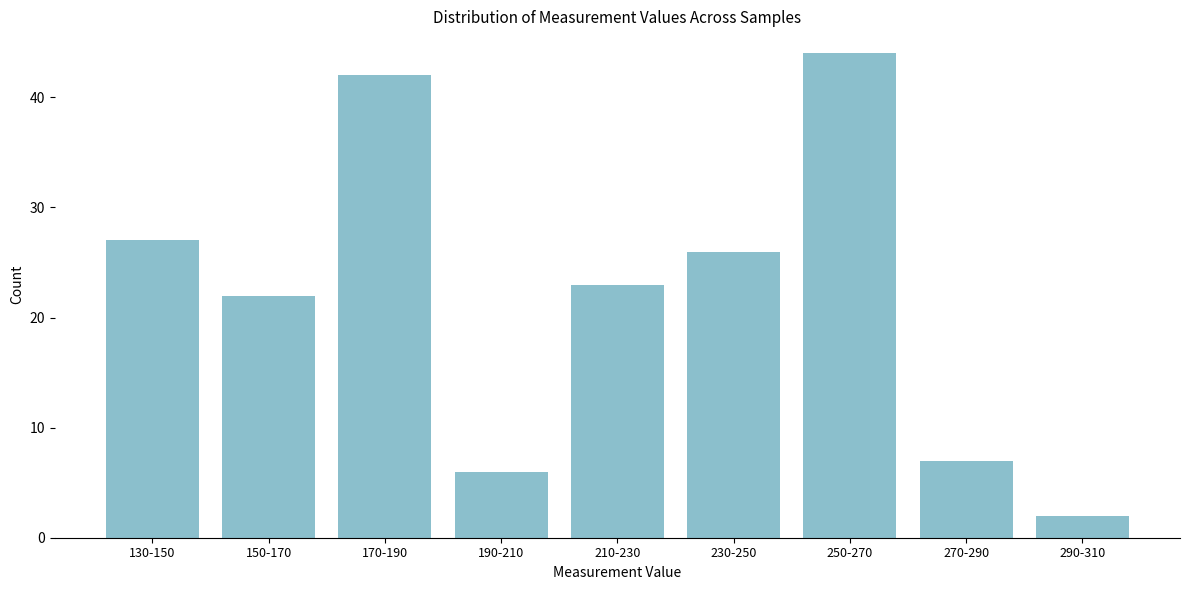

Reading left to right, extract all data points from this chart.

27	22	42	6	23	26	44	7	2